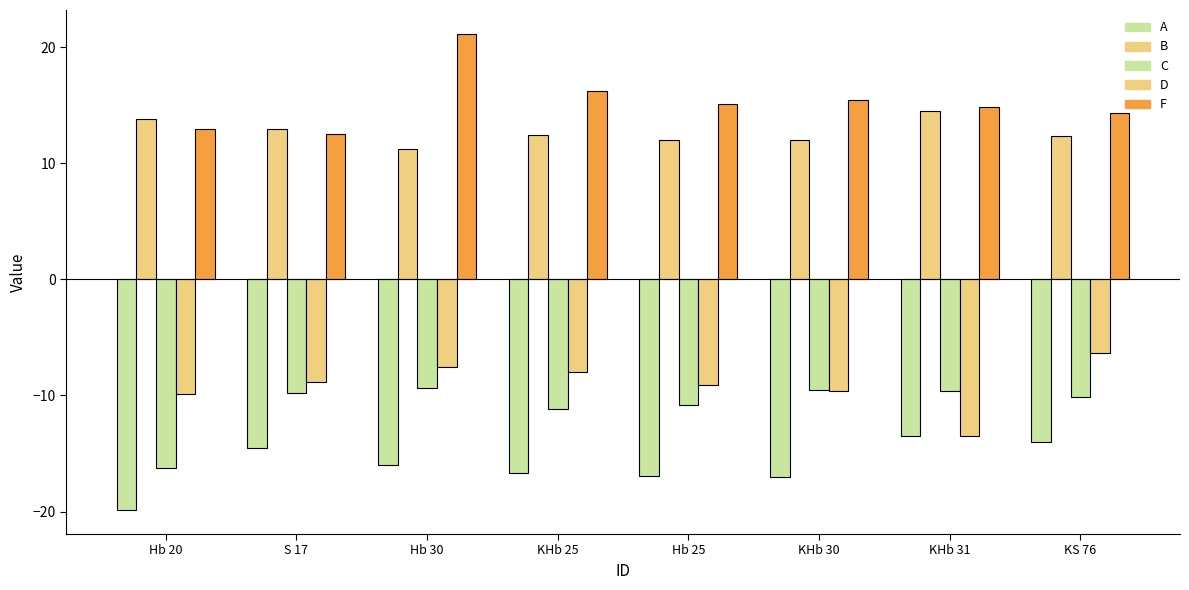

How many bars are there in each group?

5